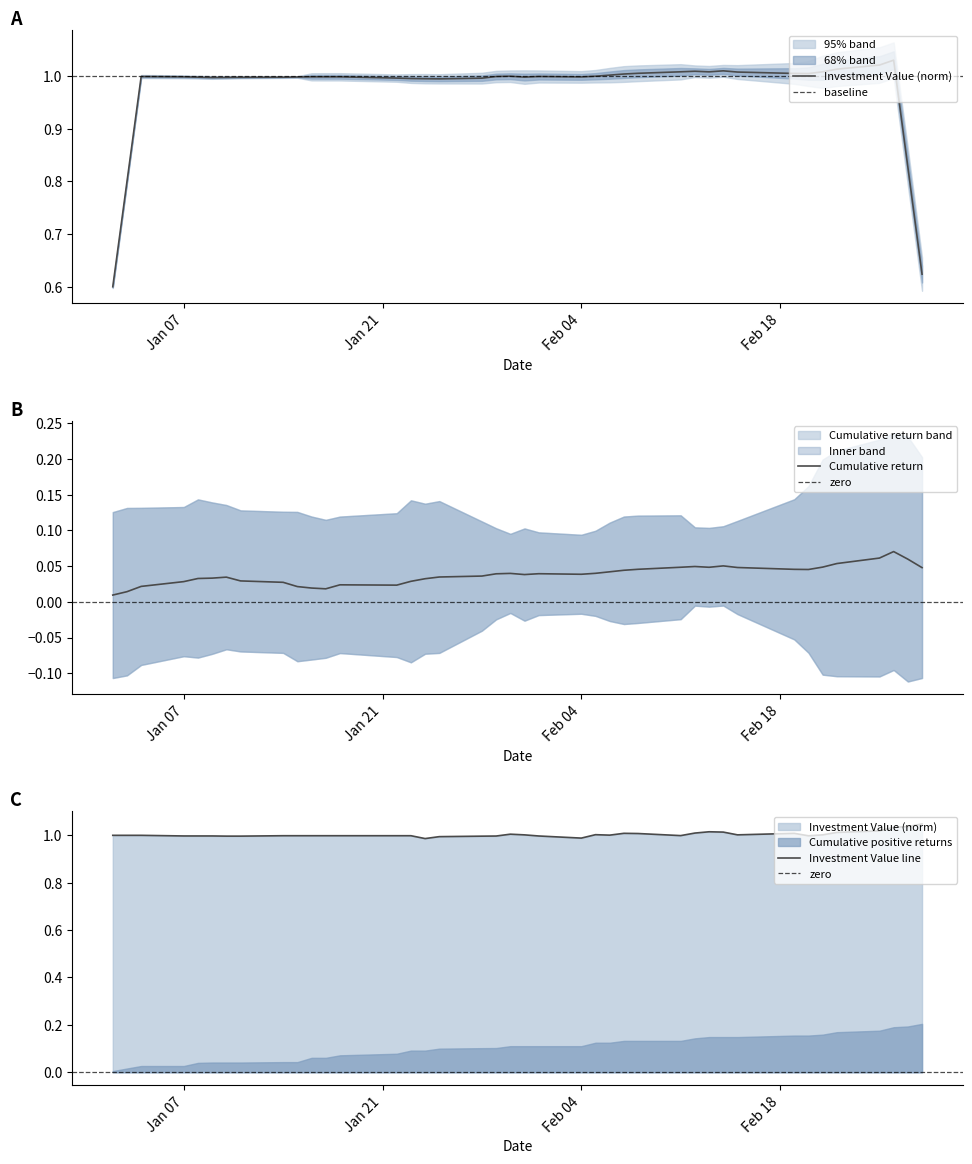

How many values exceed 1?

19